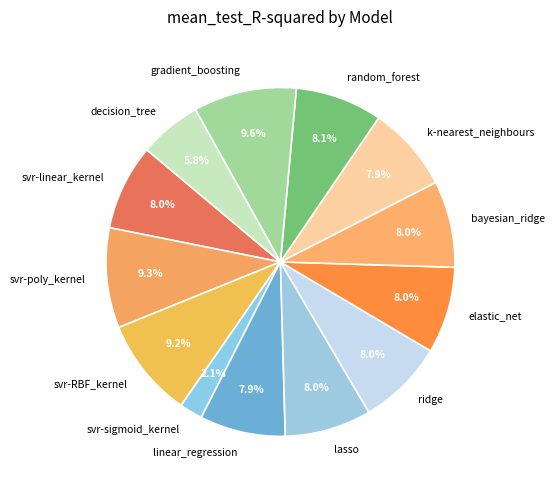

To the nearest percent, what is the combined percentage of svr-poly_kernel and svr-RBF_kernel?

19%